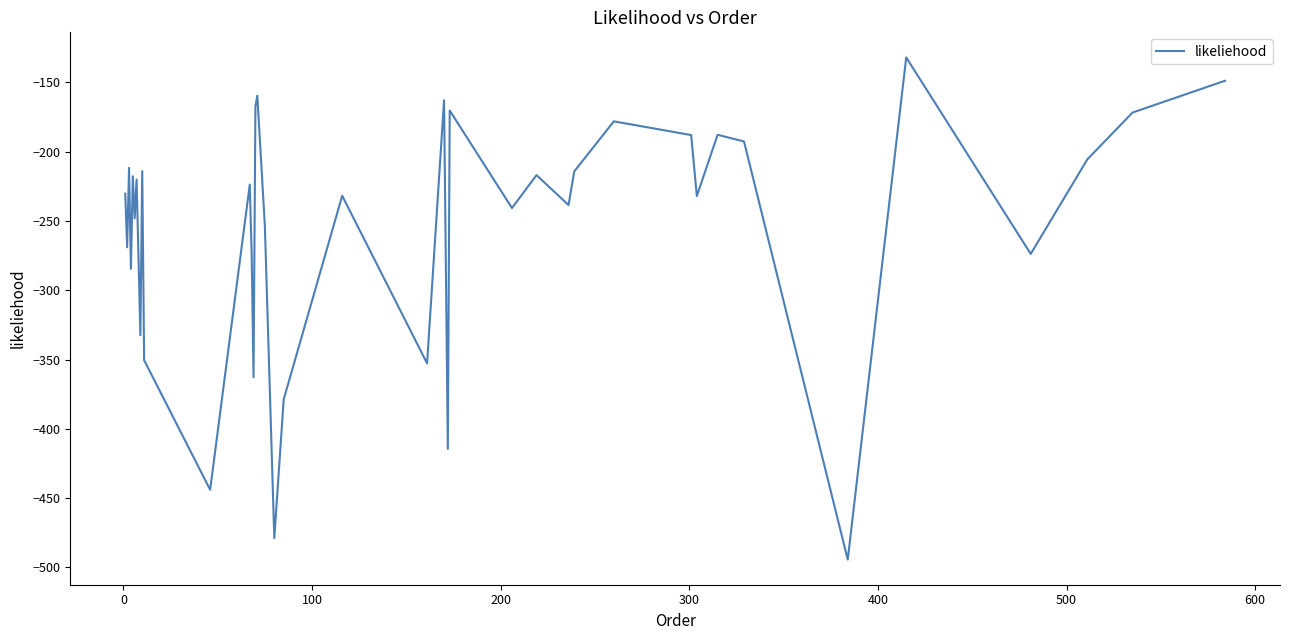

What is the maximum value shown in the chart?

-131.9